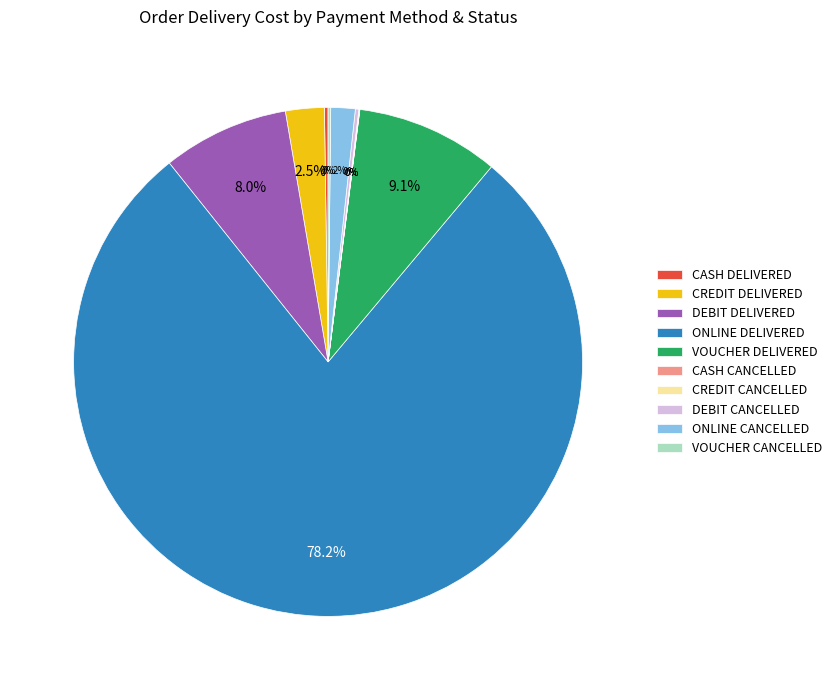

Which category has the biggest portion of the pie?

ONLINE DELIVERED